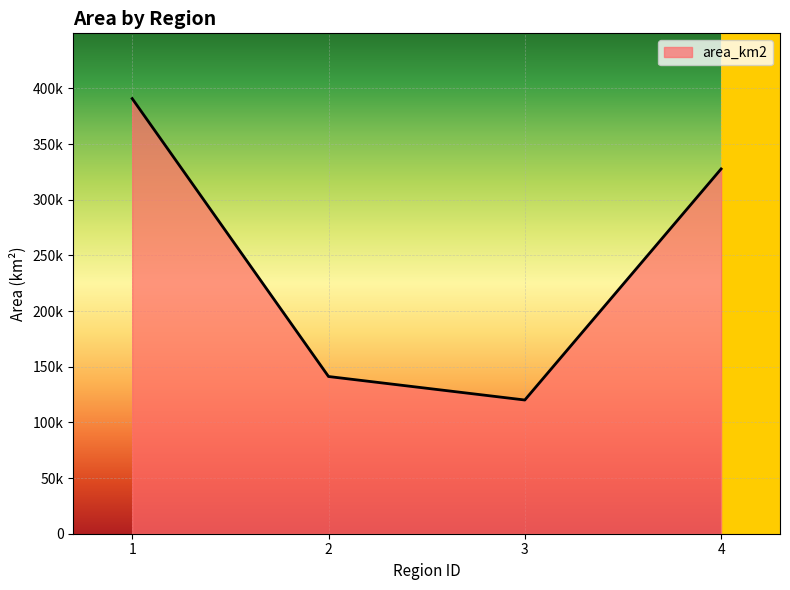

Does the chart have visible grid lines?

Yes